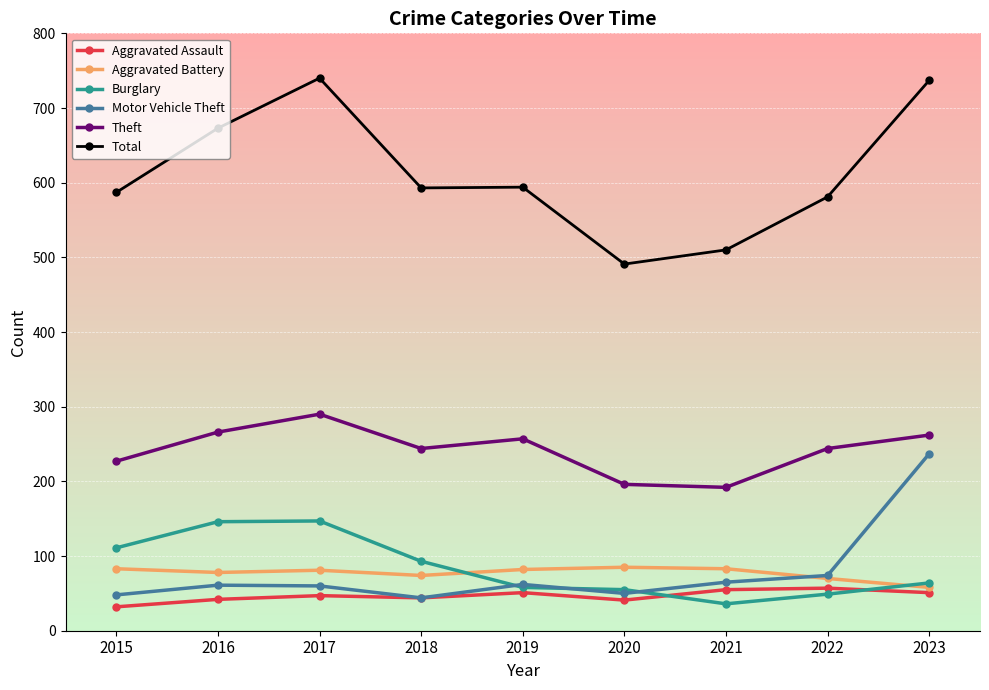

True or false: Theft has more than 2 points higher than both neighbors.

False